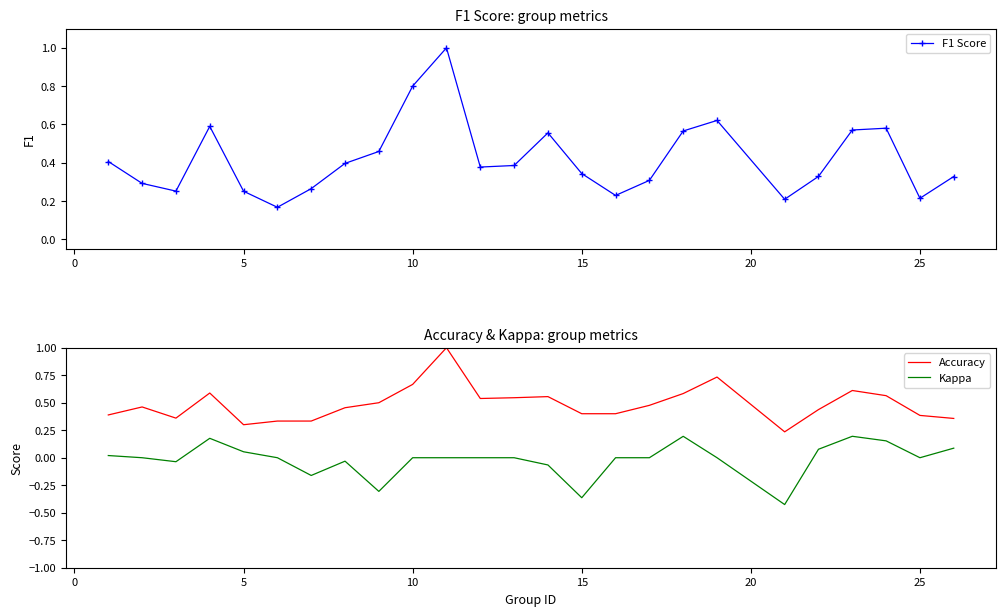

True or false: Accuracy and Kappa cross at least once.

False